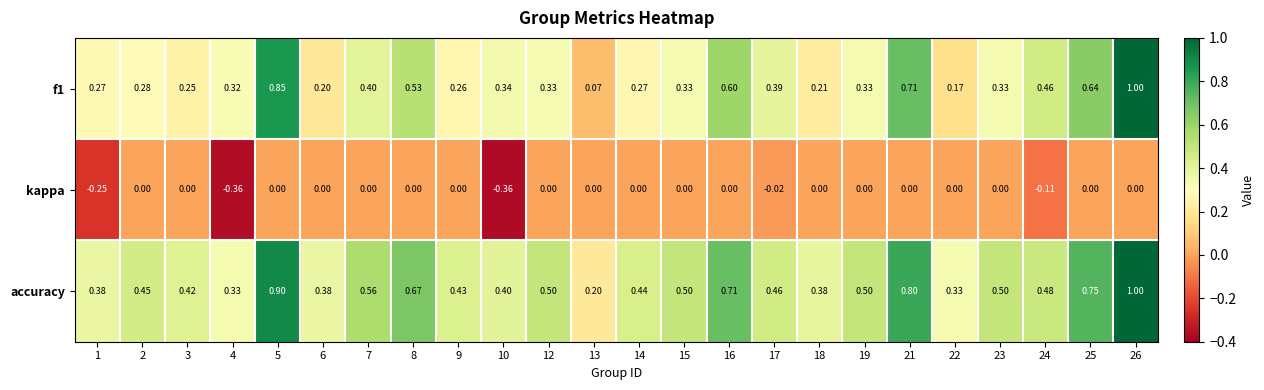

Is the value of kappa at 24 greater than the value of f1 at 8?

No